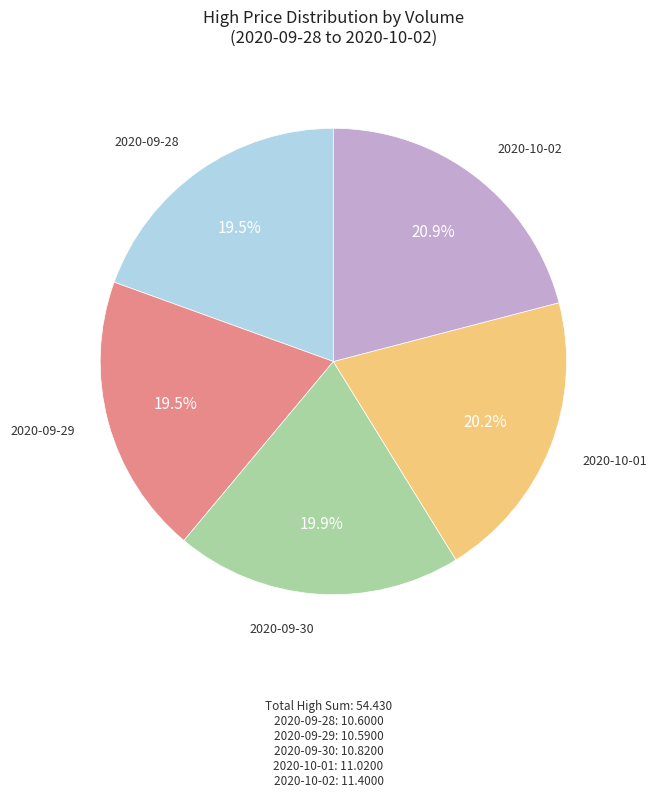

What is the ratio of the value at 2020-10-01 to the value at 2020-09-28?

1.0